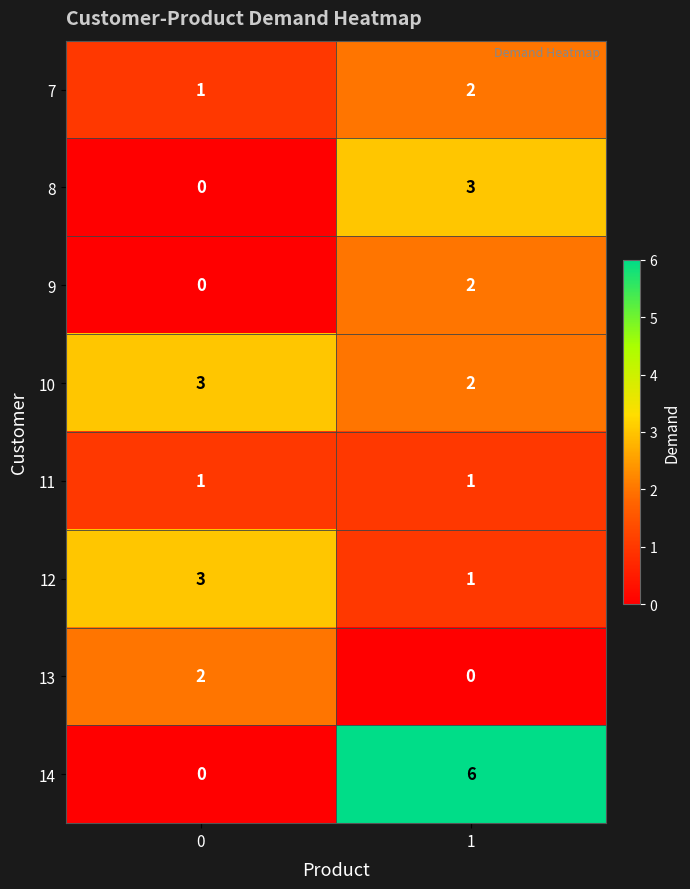

What is the maximum value for 12?

3